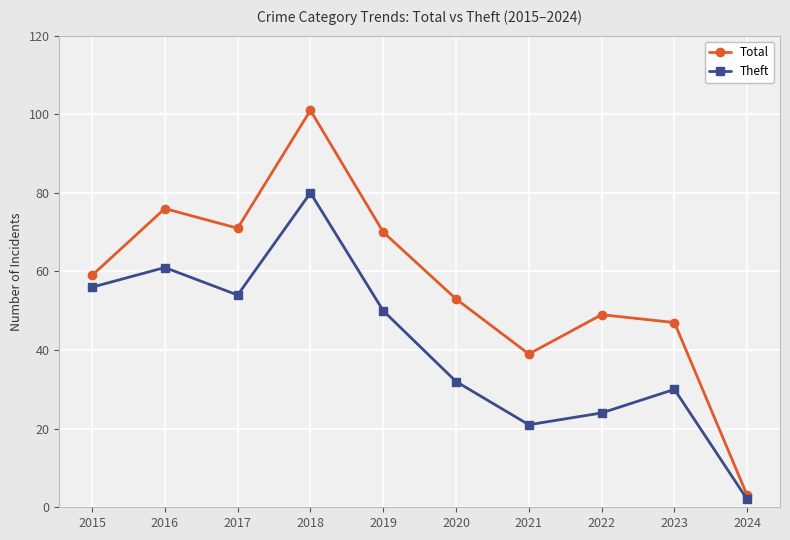

What is the sum of all Total values?

568